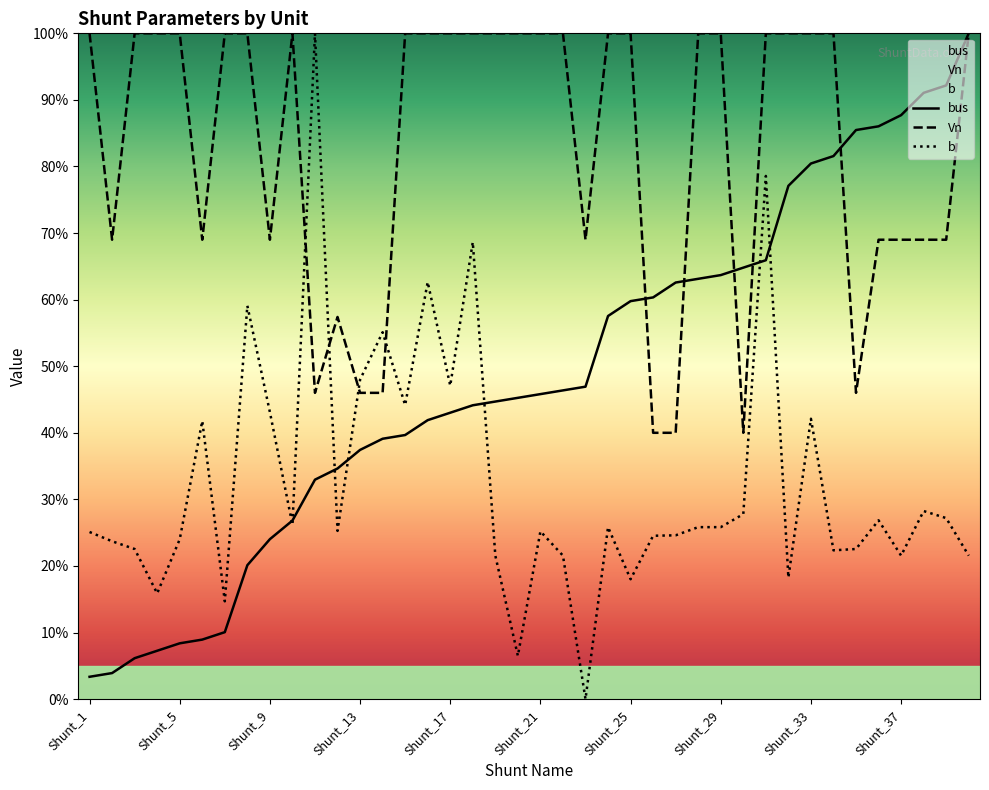

Is it true that Vn equals 140.3 at Shunt_5?

False